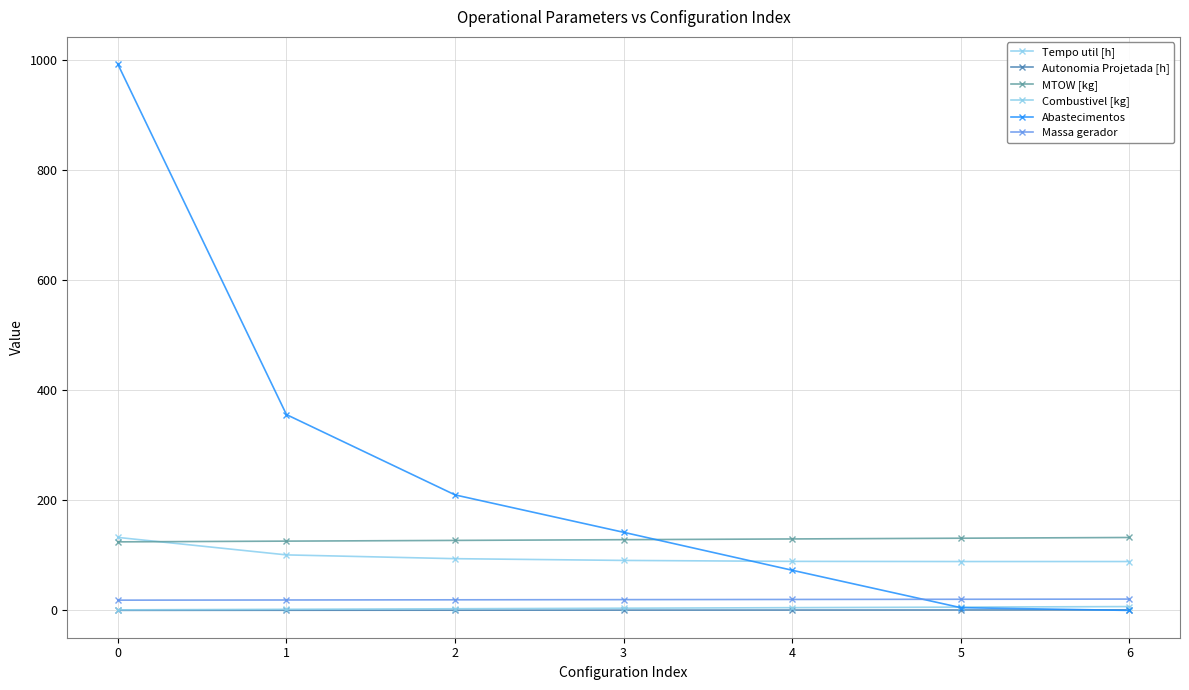

True or false: Abastecimentos has a value of 73.0 at 4.

True